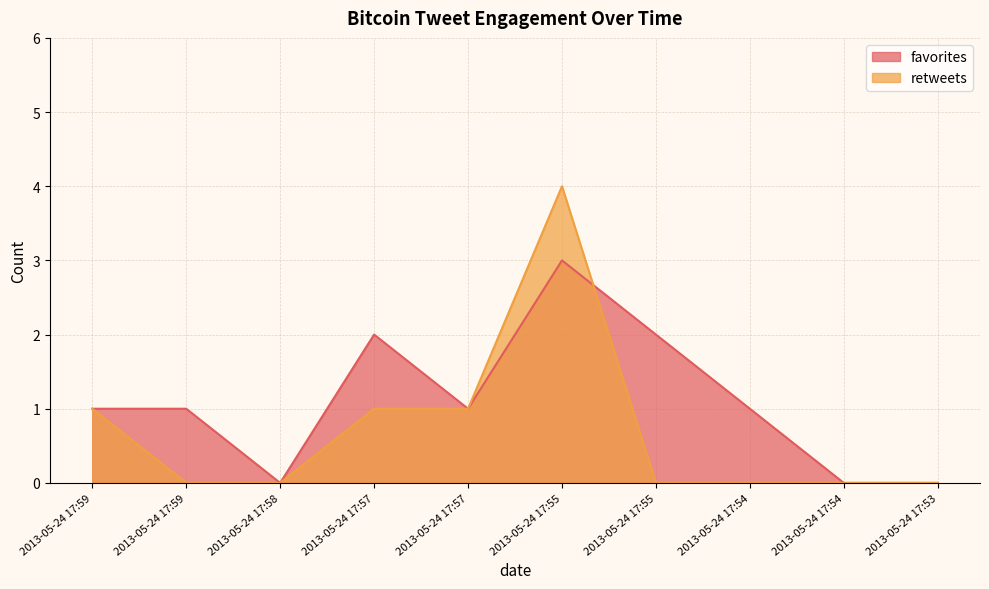

What is the average value of the favorites series?

1